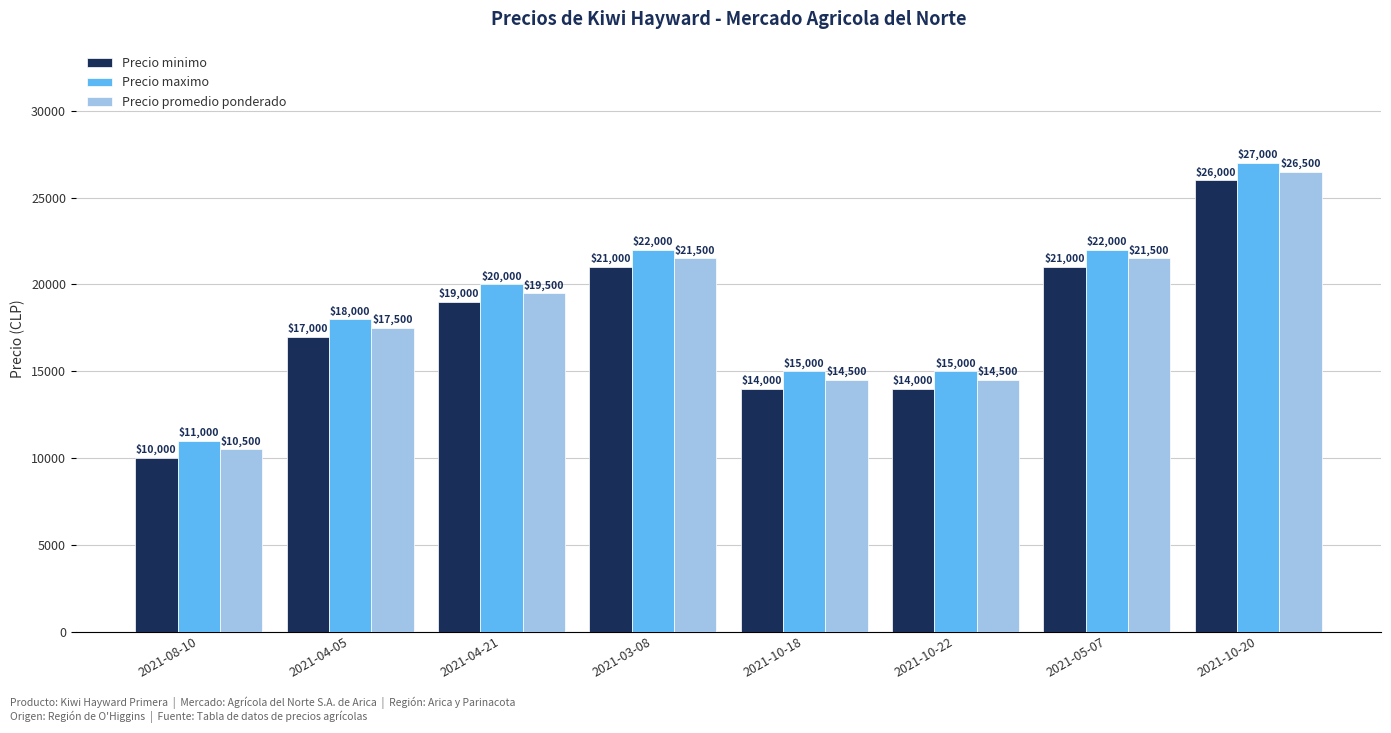

What is the lowest value of the Precio maximo series?

11000